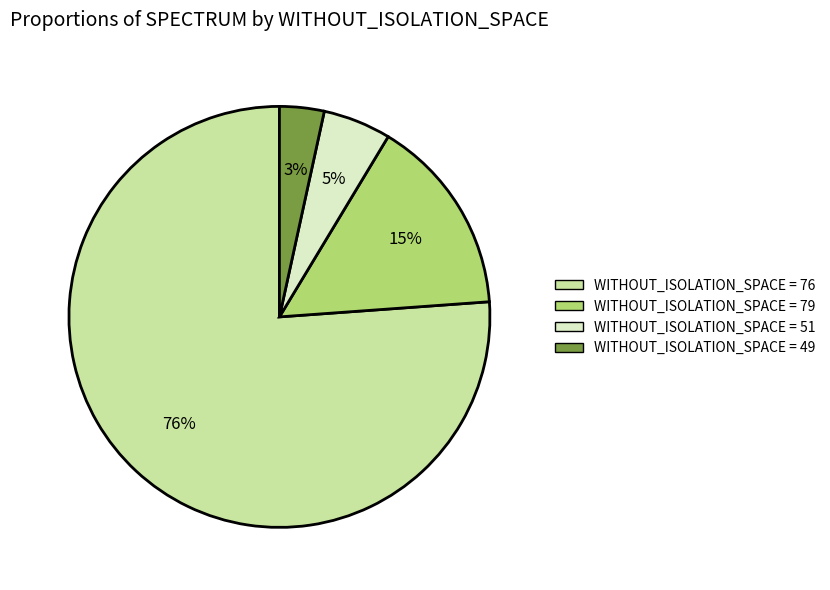

How many slices are in this pie chart?

4